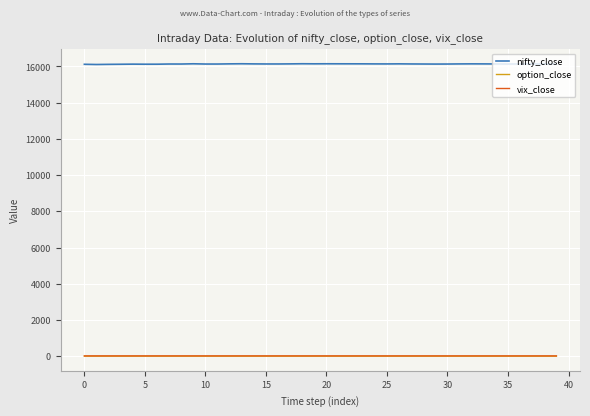

Which series has the widest spread of values?

nifty_close